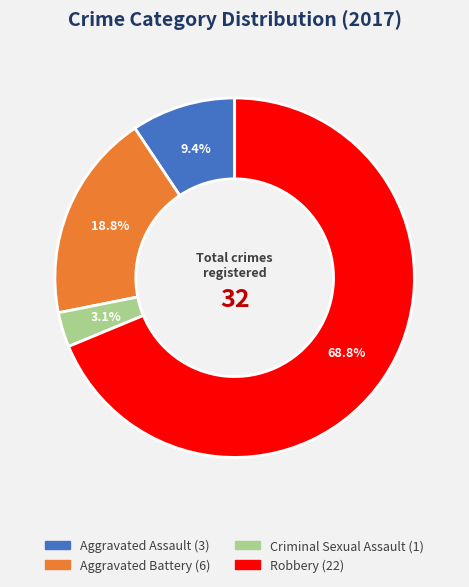

What is the majority slice?

Robbery